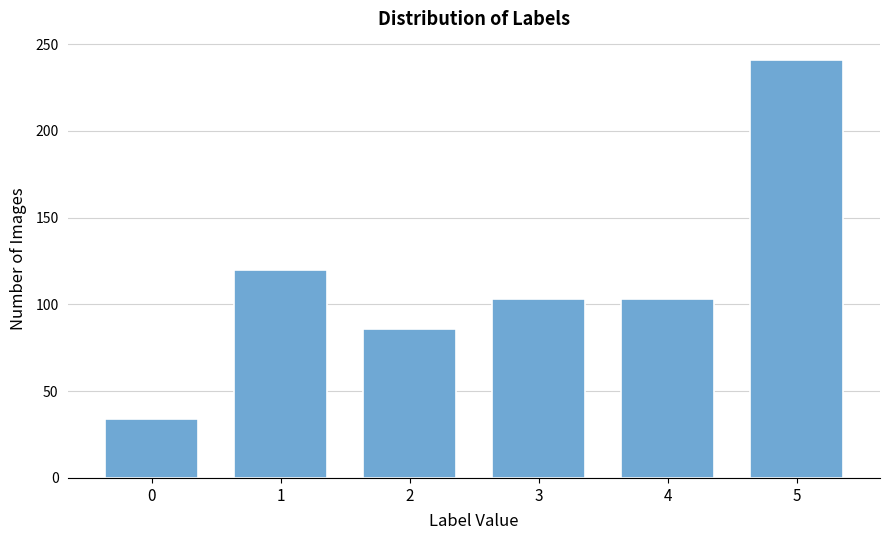

Reading right to left, transcribe all the data shown in this chart.

241	103	103	86	120	34